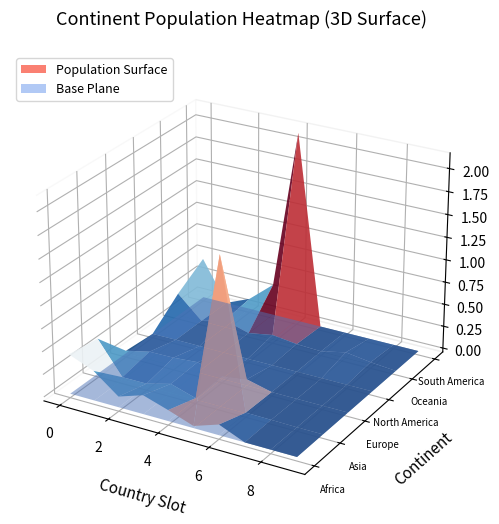

Which category has the highest value in the Europe series?

3